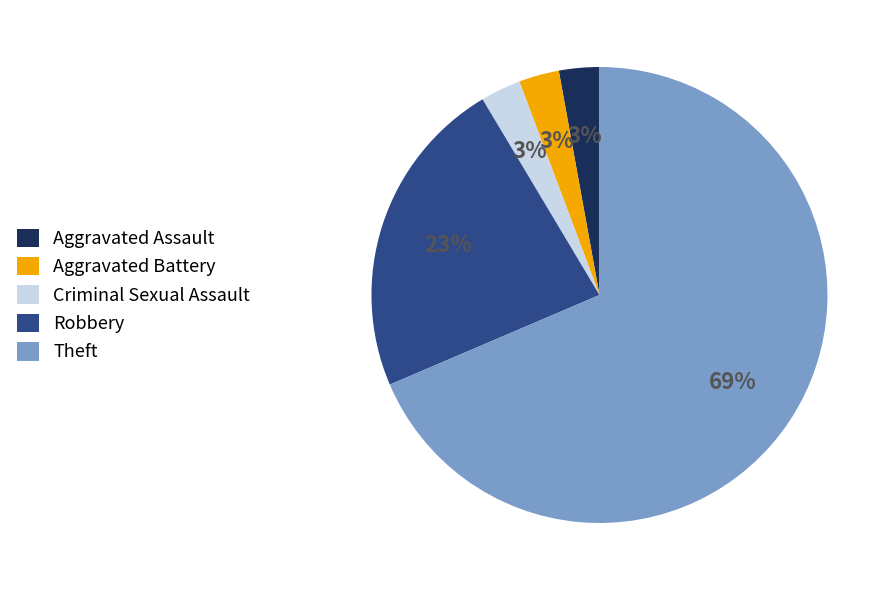

Is the sum of Aggravated Assault and Robbery greater than half?

No